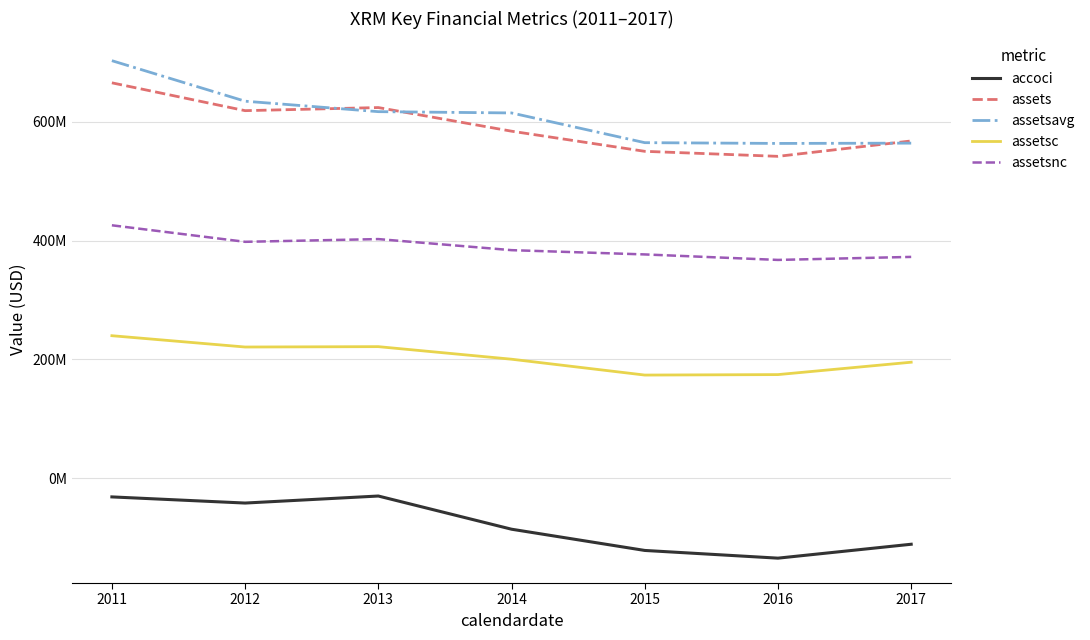

At which category does accoci reach its first local valley?

2012